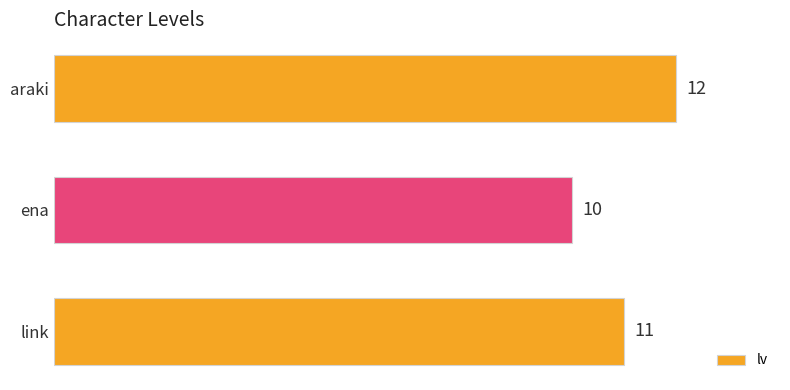

Reading top to bottom, extract all data points from this chart.

araki=12	ena=10	link=11